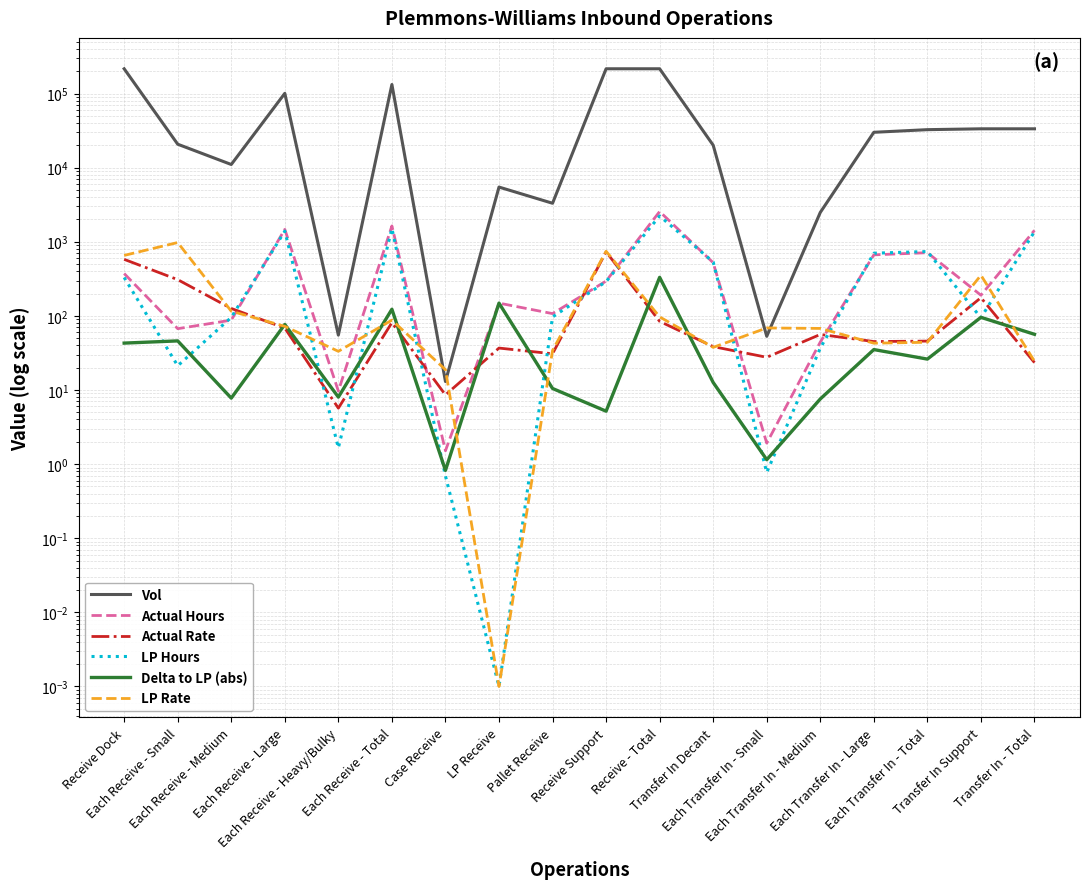

What position from the left is Receive Dock?

1